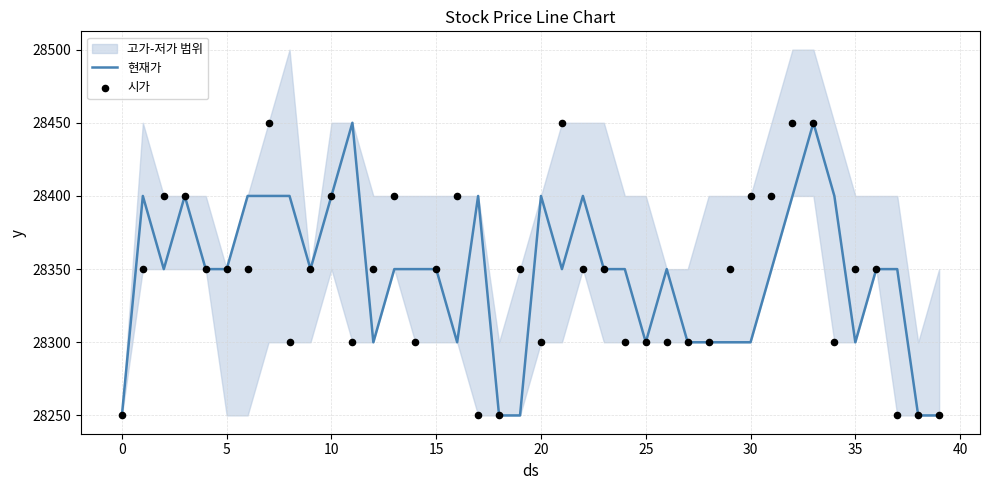

At how many categories does at least one series exceed 28448?

5